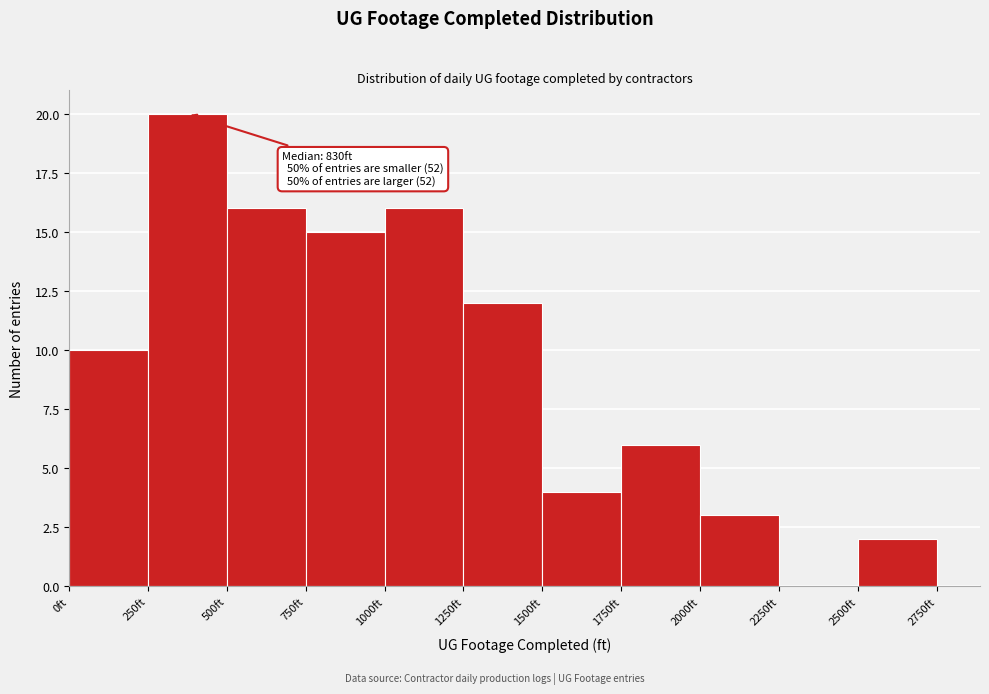

Which range on the x-axis has the tallest bar?

250 to 500